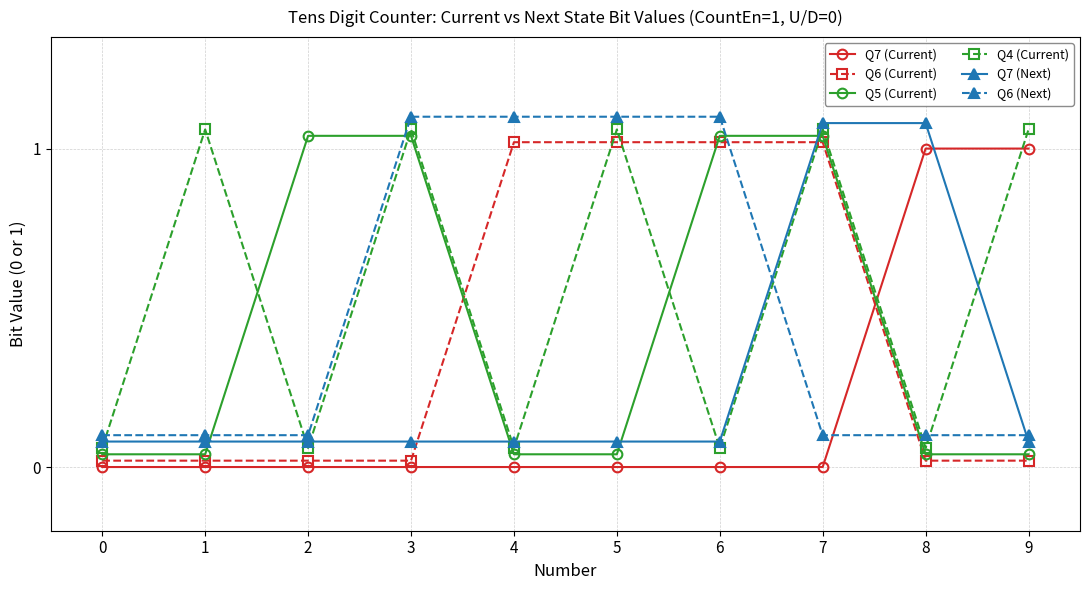

How many series are shown in this chart?

6